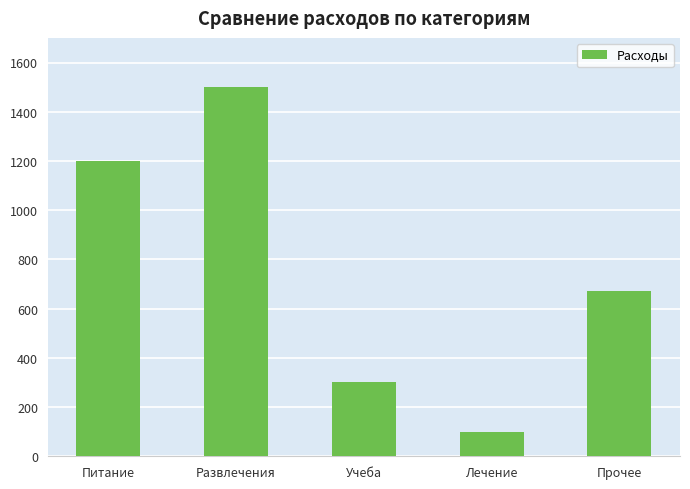

Reading left to right, list all the values displayed in this chart.

1200	1500	300	100	670